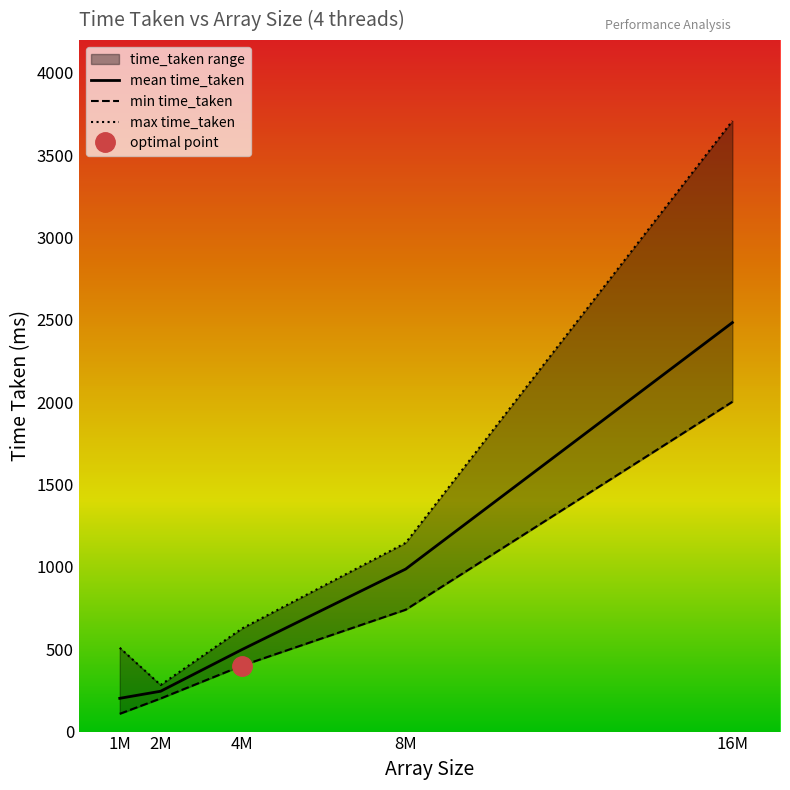

What is the maximum value for mean time_taken?

2484